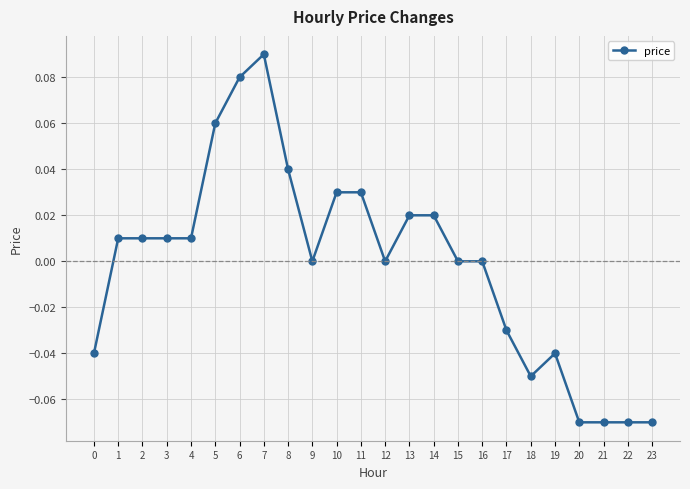

Which category has the highest value across all series?

7